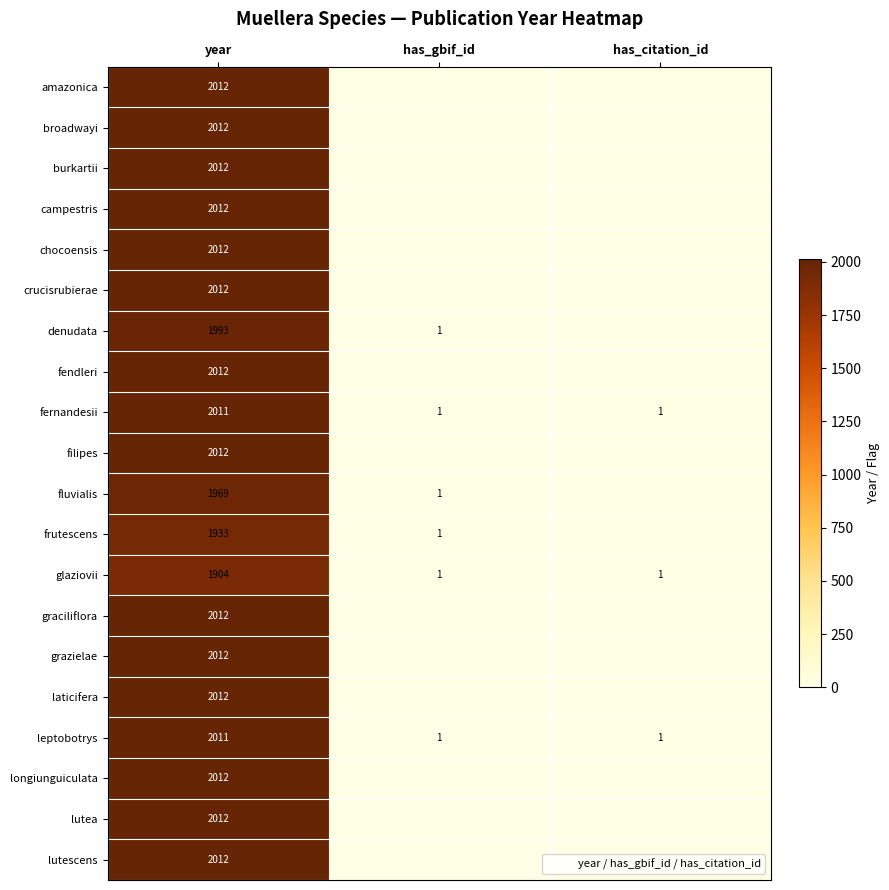

Is it true that frutescens equals 1 at has_gbif_id?

False